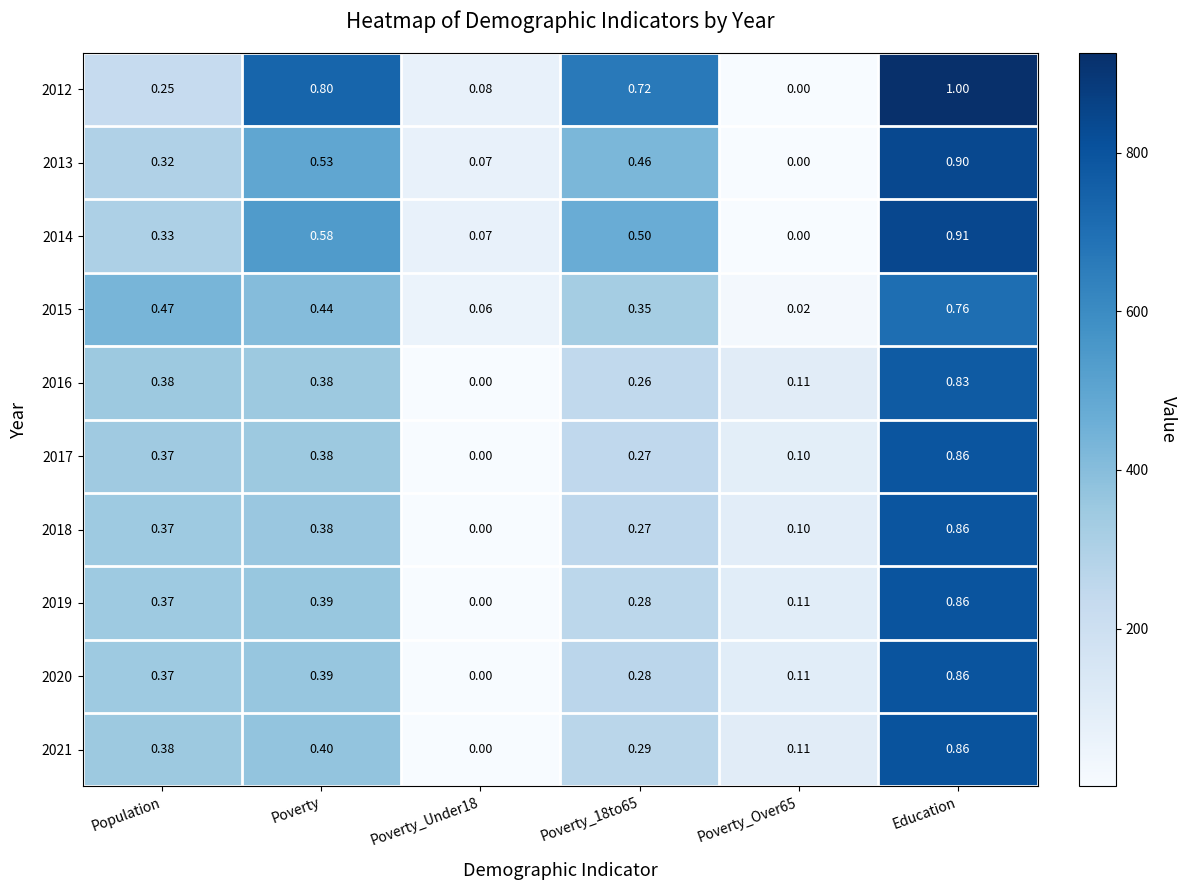

Which series has the largest range (max minus min)?

2012